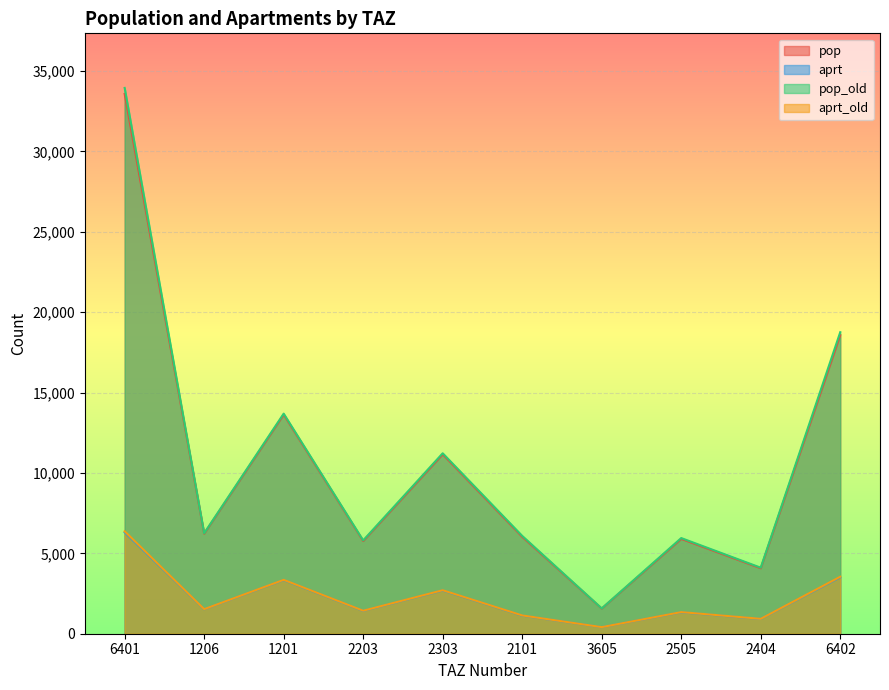

Where is the first local maximum for pop_old?

1201